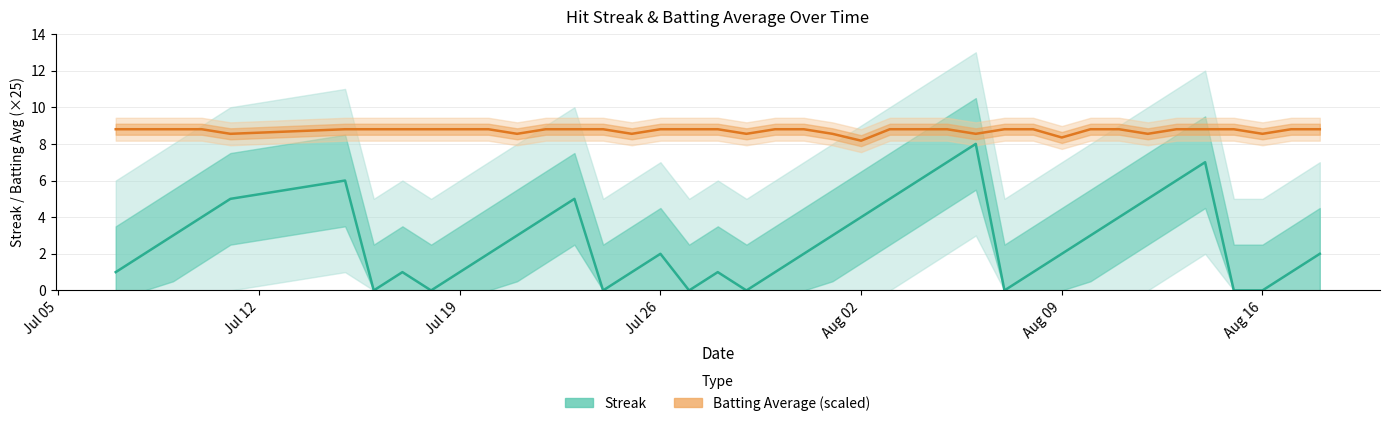

What is the maximum value for Batting Average × 25?

8.8